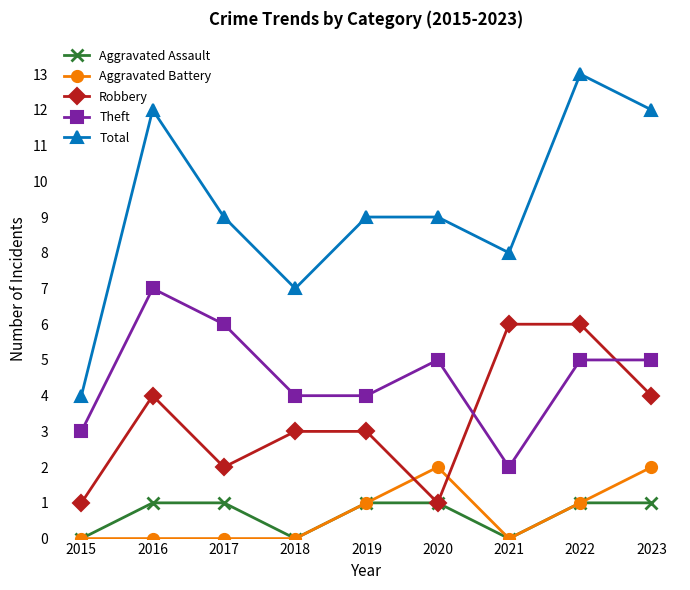

True or false: Theft has more than 0 points higher than both neighbors.

True